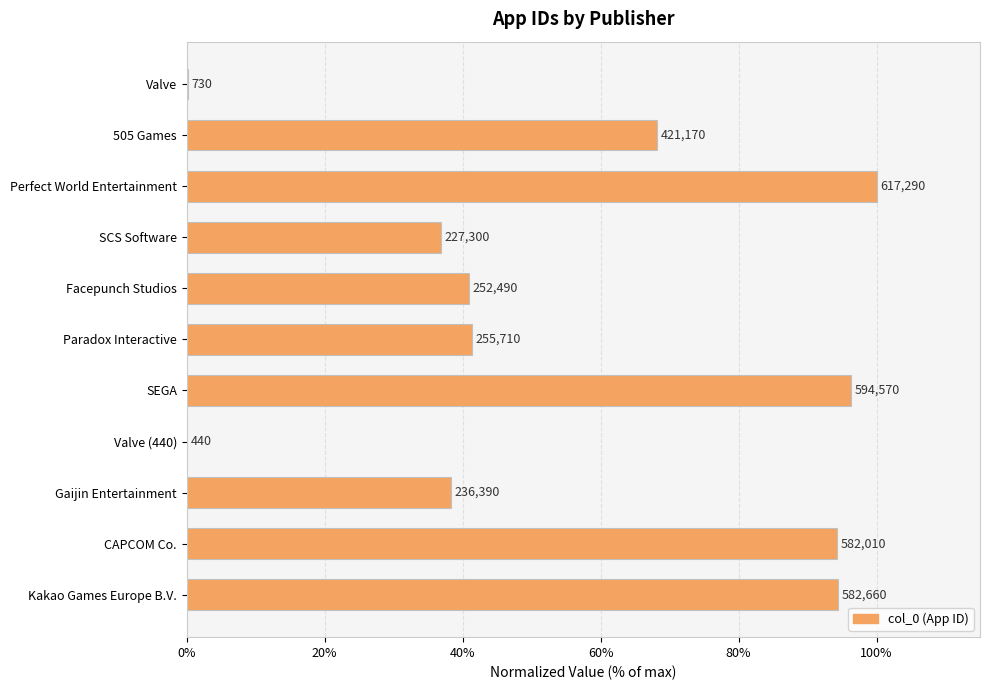

What is the difference between the second highest and minimum values?

96.2